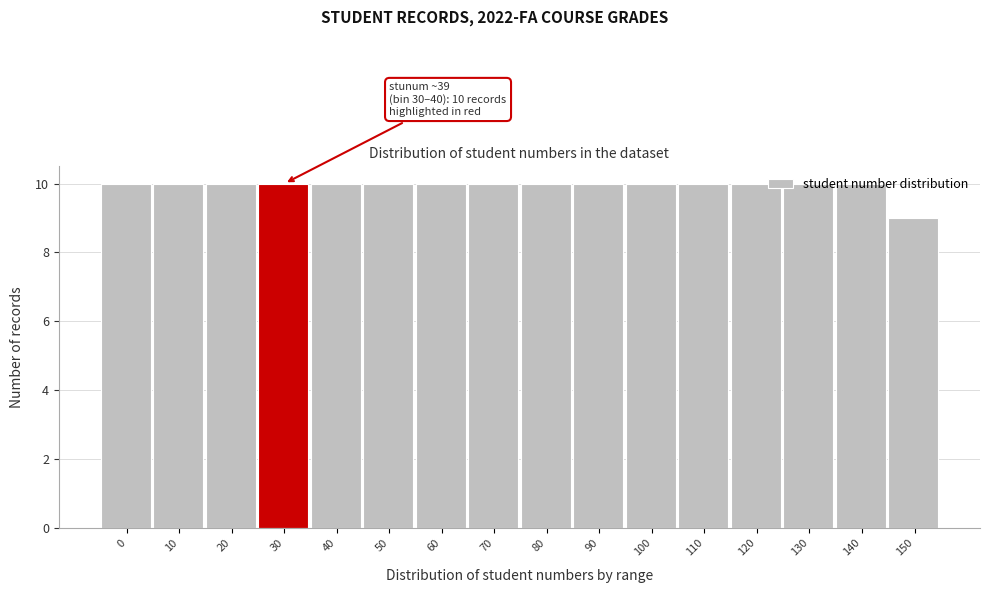

The value at 110 is 17. True or false?

False